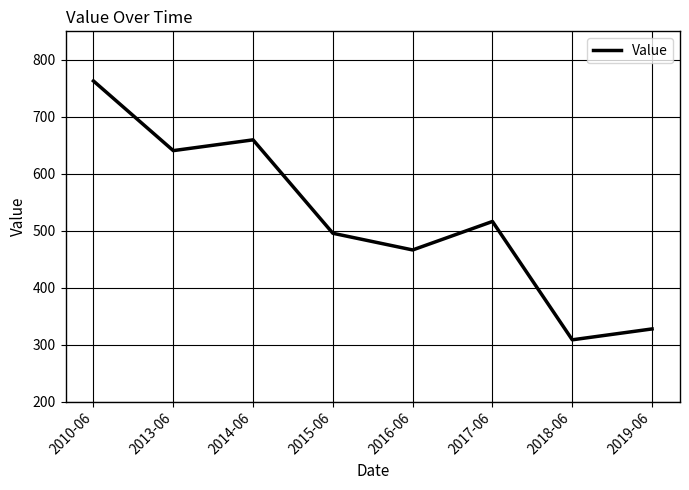

What is the change in value from 2017-06 to 2019-06?

-188.6